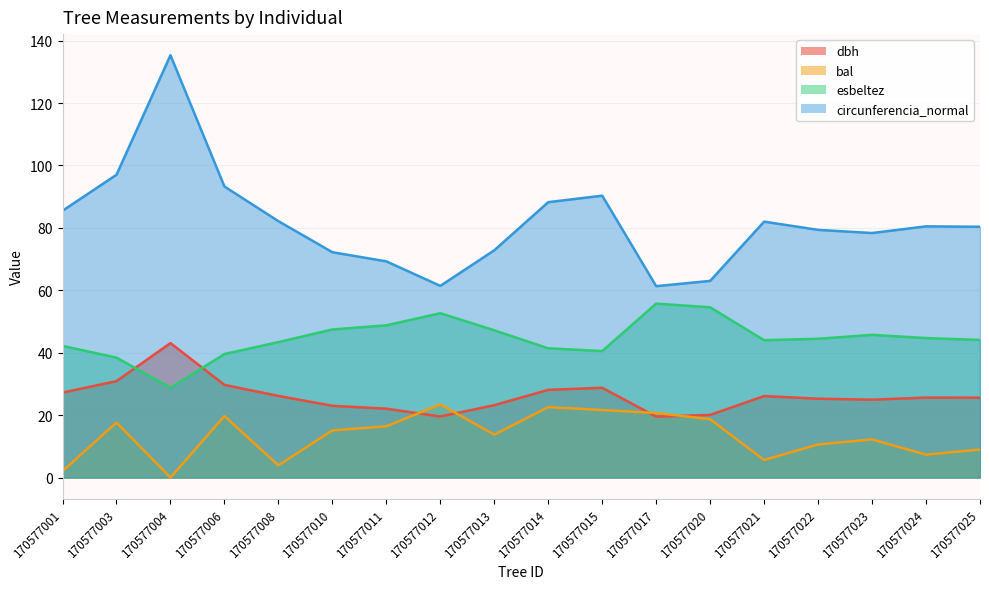

Reading left to right, what are all the values shown in this chart?

dbh: 170577001=27.2	170577003=30.9	170577004=43.1	170577006=29.7	170577008=26.1	170577010=23.0	170577011=22.1	170577012=19.6	170577013=23.2	170577014=28.1	170577015=28.8	170577017=19.5	170577020=20.1	170577021=26.1	170577022=25.3	170577023=24.9	170577024=25.6	170577025=25.6
bal: 170577001=2.1	170577003=17.6	170577004=0.0	170577006=19.7	170577008=3.9	170577010=15.1	170577011=16.4	170577012=23.4	170577013=13.8	170577014=22.6	170577015=21.6	170577017=20.7	170577020=18.7	170577021=5.6	170577022=10.6	170577023=12.2	170577024=7.3	170577025=9.0
esbeltez: 170577001=42.2	170577003=38.4	170577004=28.8	170577006=39.6	170577008=43.4	170577010=47.5	170577011=48.8	170577012=52.7	170577013=47.2	170577014=41.4	170577015=40.5	170577017=55.7	170577020=54.5	170577021=44.0	170577022=44.5	170577023=45.7	170577024=44.7	170577025=44.1
circunferencia_normal: 170577001=85.5	170577003=97.0	170577004=135.3	170577006=93.3	170577008=82.2	170577010=72.2	170577011=69.3	170577012=61.4	170577013=72.8	170577014=88.2	170577015=90.3	170577017=61.3	170577020=63.0	170577021=82.0	170577022=79.4	170577023=78.3	170577024=80.5	170577025=80.4